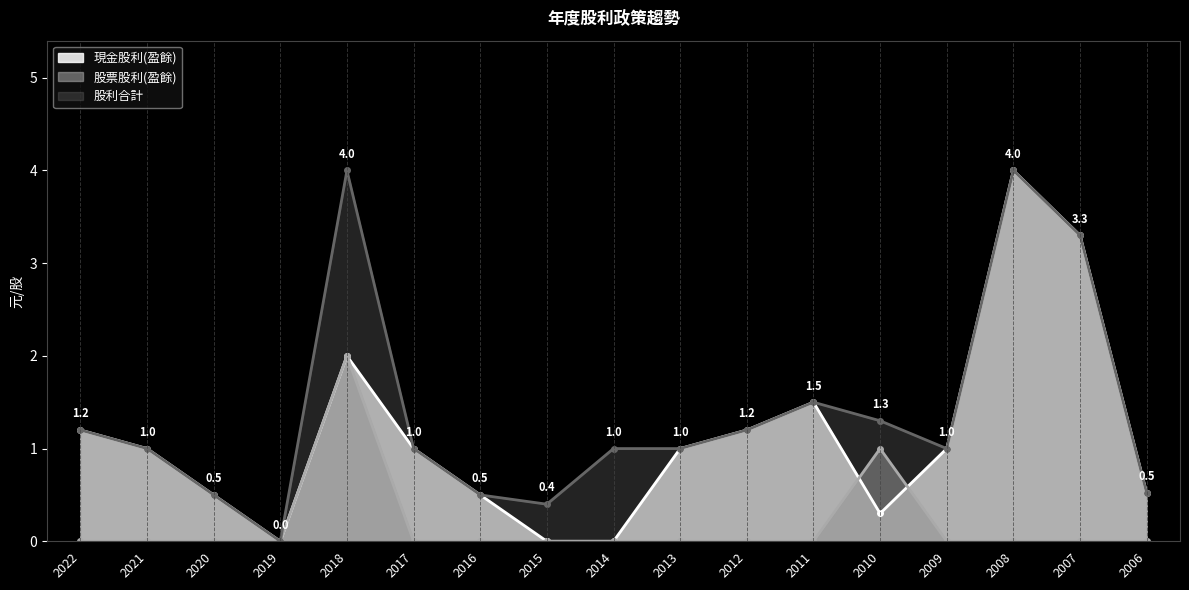

How many lines are shown in the chart?

3